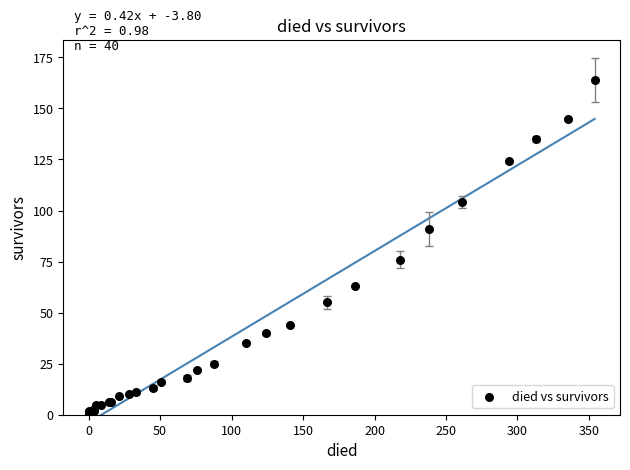

What Y value in the scatter plot is closest to 82?

76